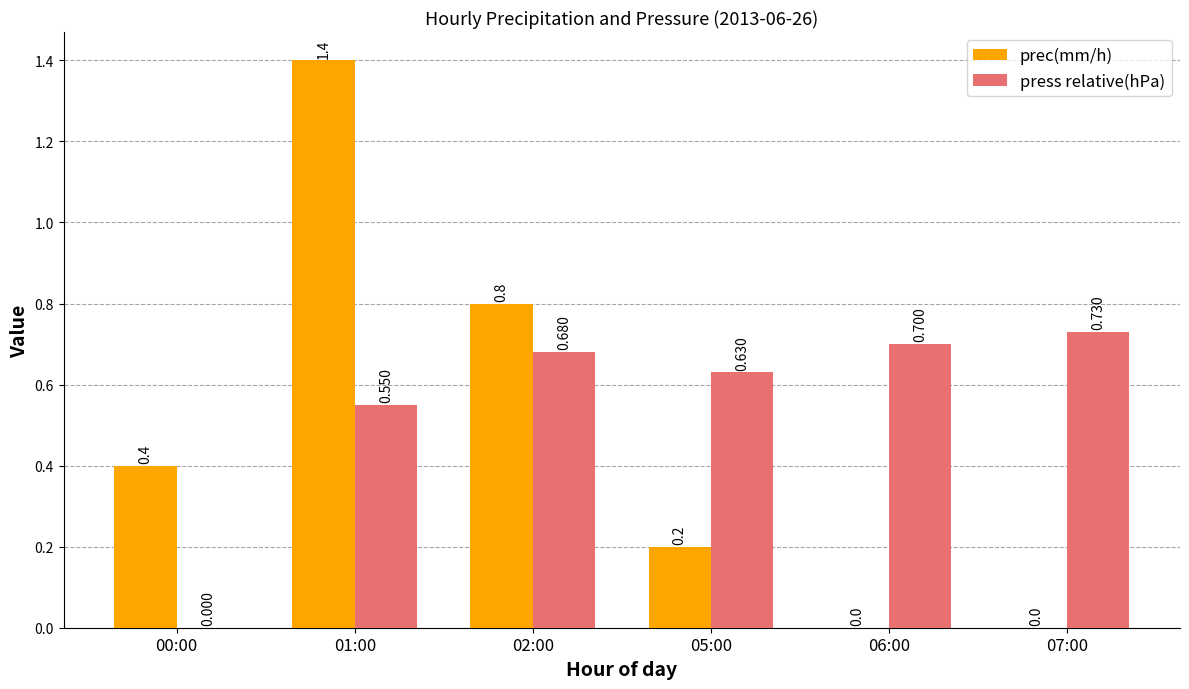

True or false: prec(mm/h) has a value of 0.2 at 05:00.

True